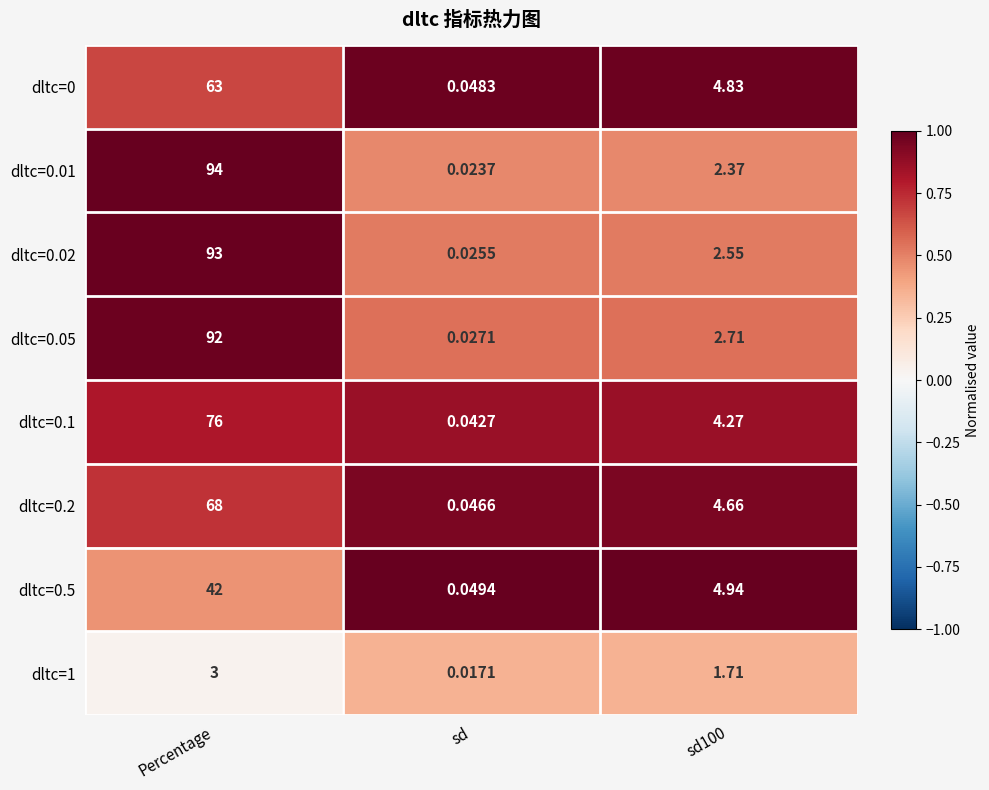

At which category is the sum across all series the highest?

Percentage